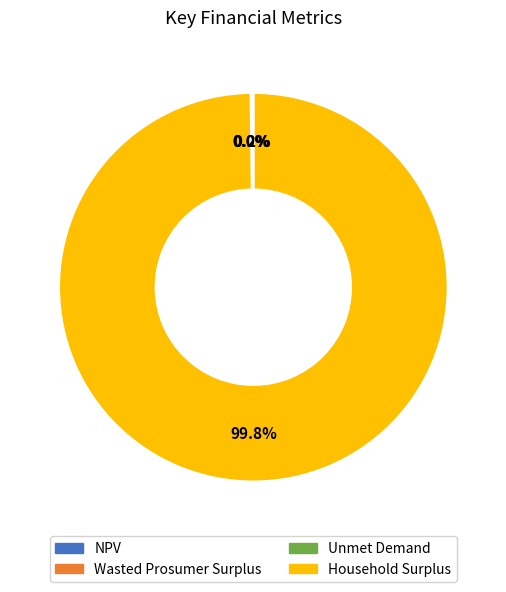

Which category has the biggest portion of the pie?

Household Surplus